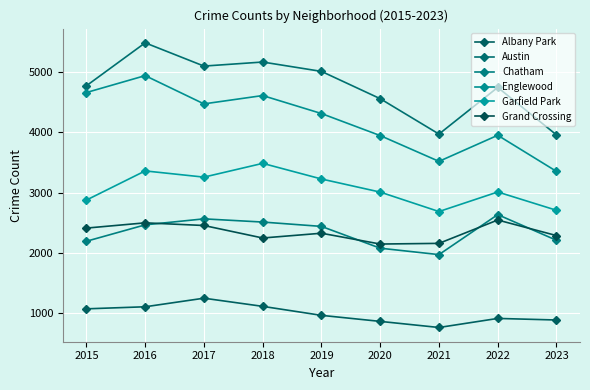

Reading left to right, extract all data points from this chart.

Albany Park: 1076	1110	1252	1117	968	868	767	917	891
Austin: 4770	5481	5096	5163	5008	4556	3970	4743	3956
Chatham: 2195	2467	2566	2513	2441	2080	1974	2636	2211
Englewood: 4658	4938	4470	4608	4310	3945	3518	3950	3352
Garfield Park: 2877	3360	3257	3485	3226	3009	2687	3011	2708
Grand Crossing: 2413	2500	2456	2249	2328	2149	2160	2547	2289